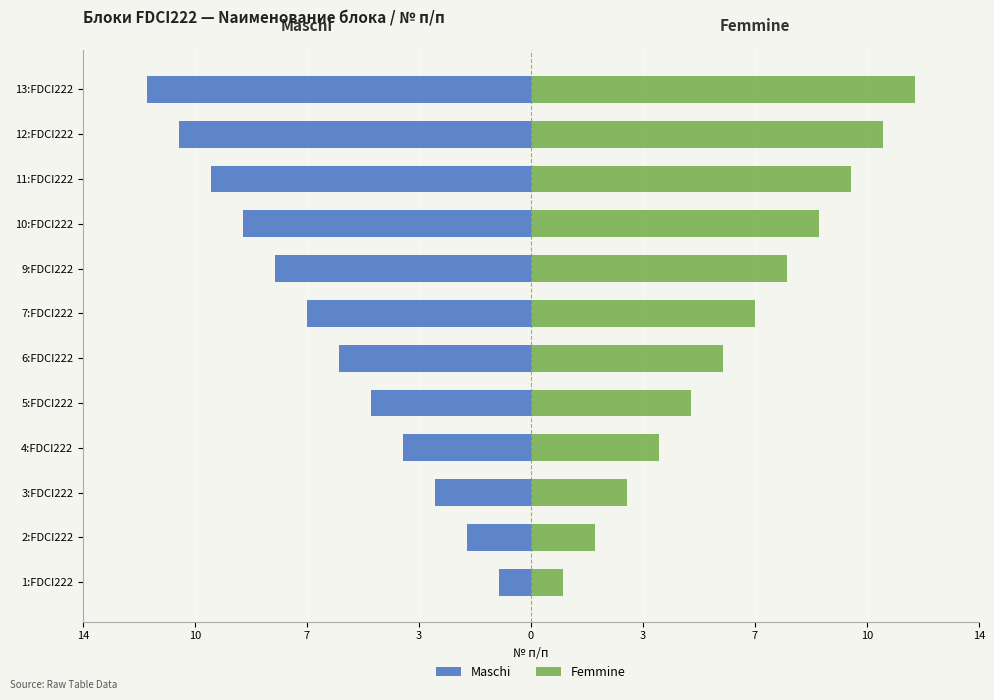

Is the value of Maschi at 9:FDCI222 greater than the value of Femmine at 13:FDCI222?

No